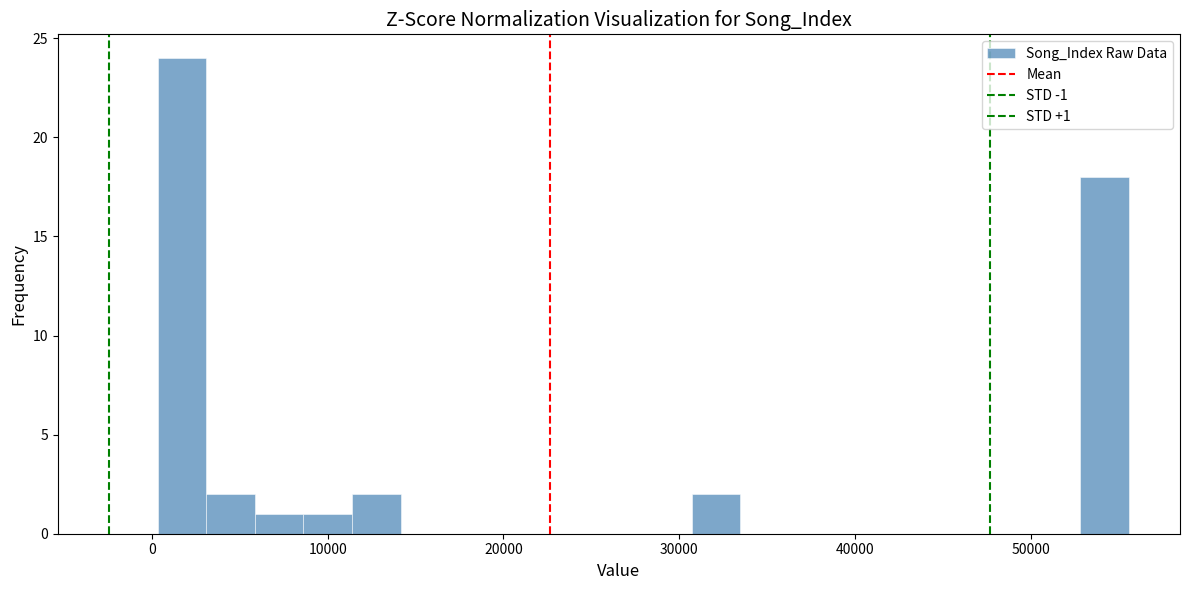

Read against the x-axis, roughly where is the centre of the tallest bar?

2000